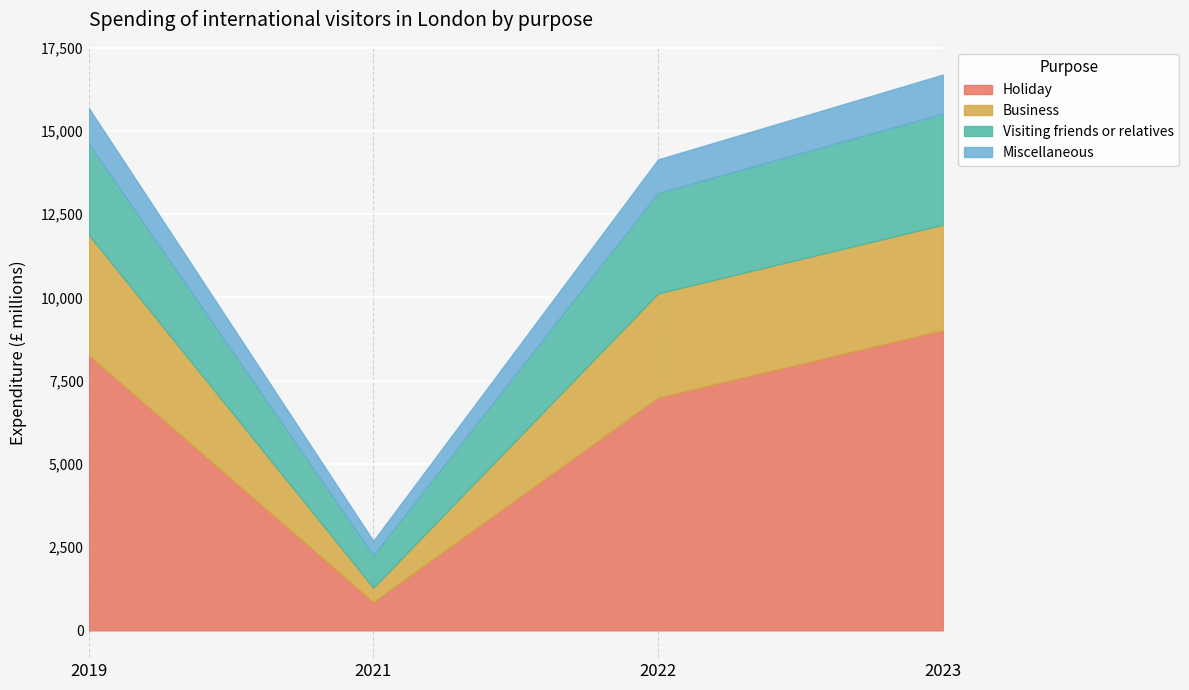

At which category is the sum across all series the highest?

2023